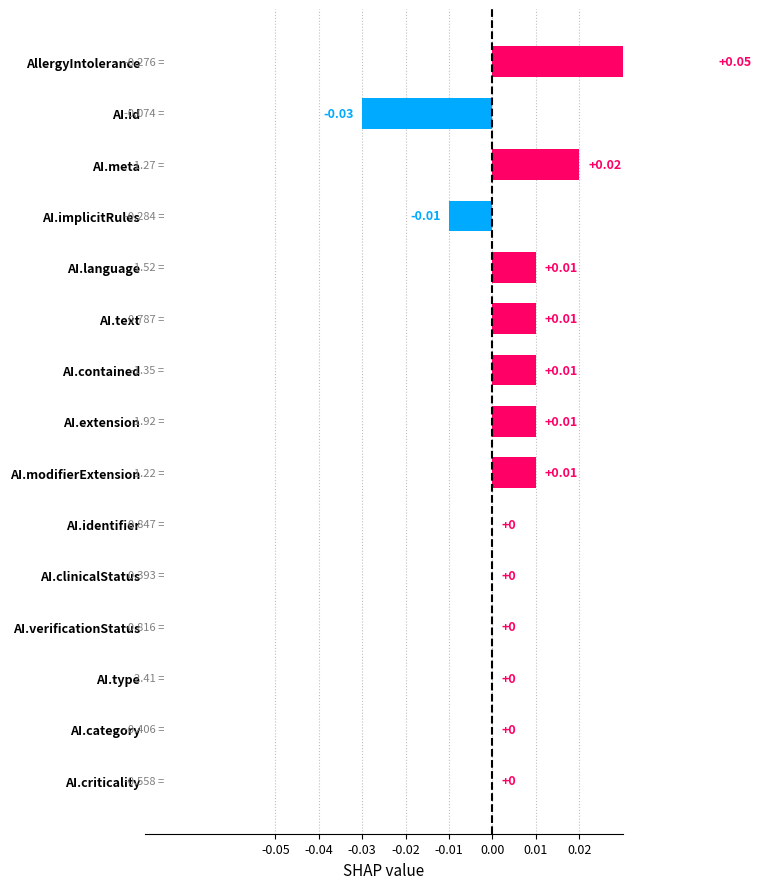

How many categories are shown in the chart?

15